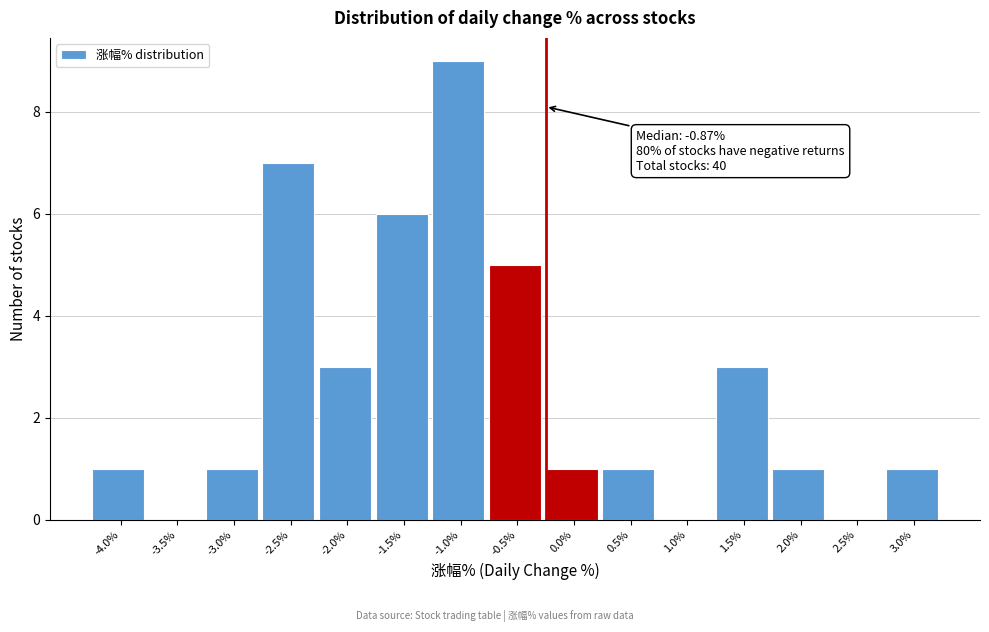

Reading left to right, what are all the values shown in this chart?

-4.0%=1	-3.5%=0	-3.0%=1	-2.5%=7	-2.0%=3	-1.5%=6	-1.0%=9	-0.5%=5	0.0%=1	0.5%=1	1.0%=0	1.5%=3	2.0%=1	2.5%=0	3.0%=1